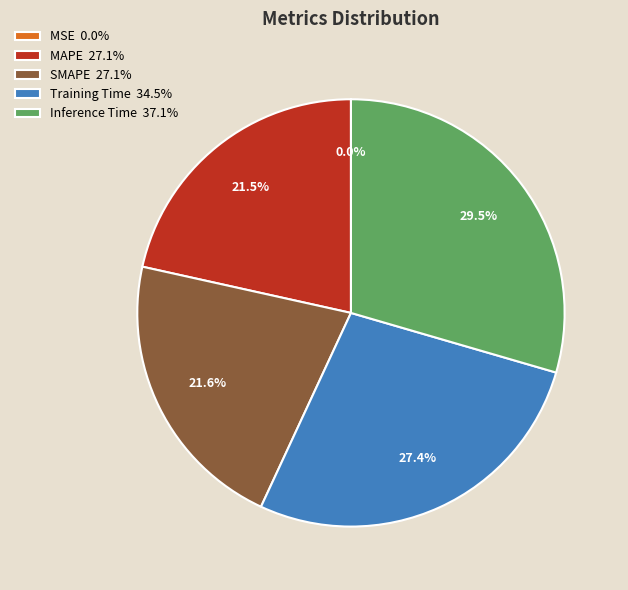

Which has a higher value, Training Time 34.5% or SMAPE 27.1%?

Training Time 34.5%